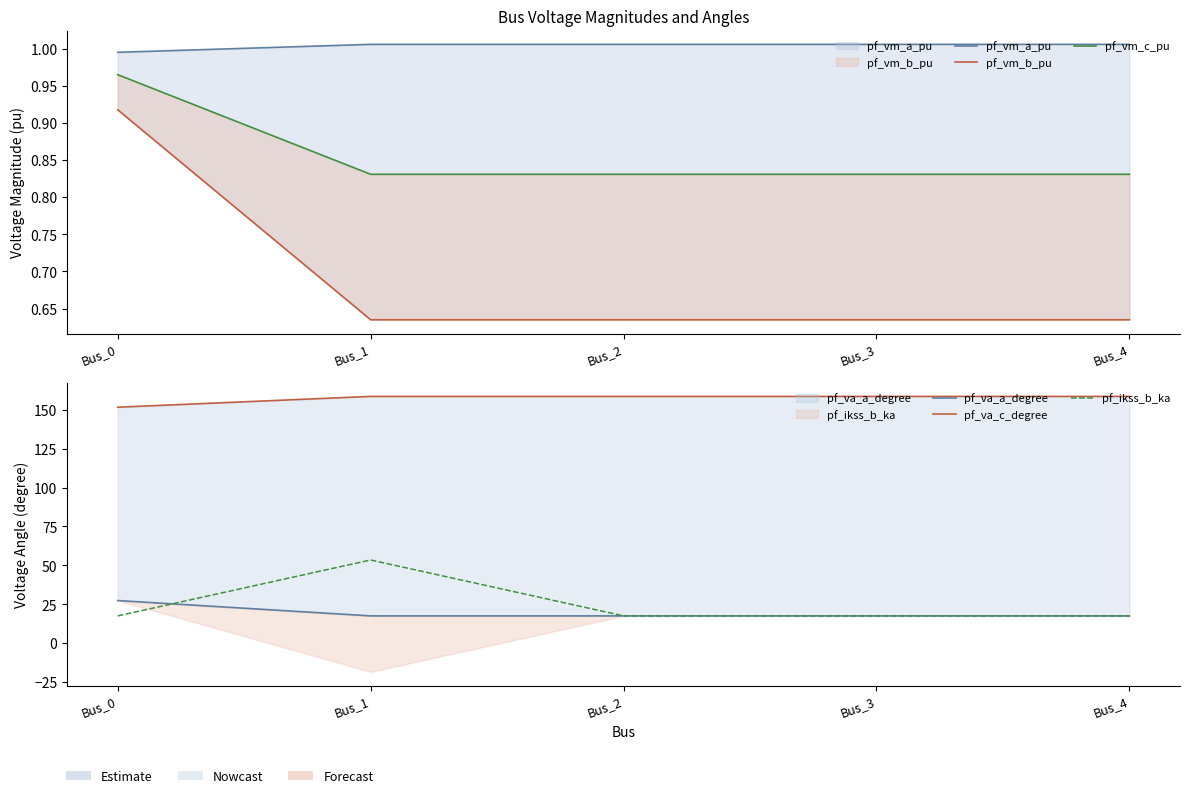

The pf_vm_a_pu series shows 1.5 at Bus_2. True or false?

False